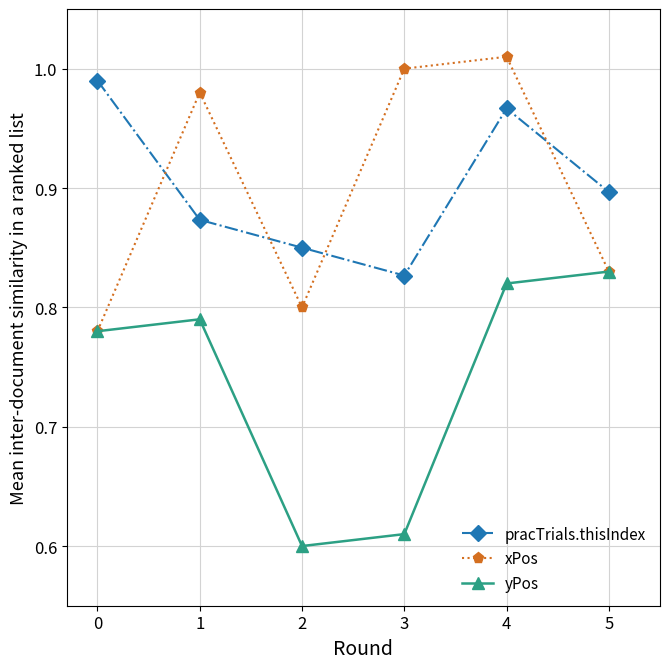

How many interior local peaks does the pracTrials.thisIndex series have?

1